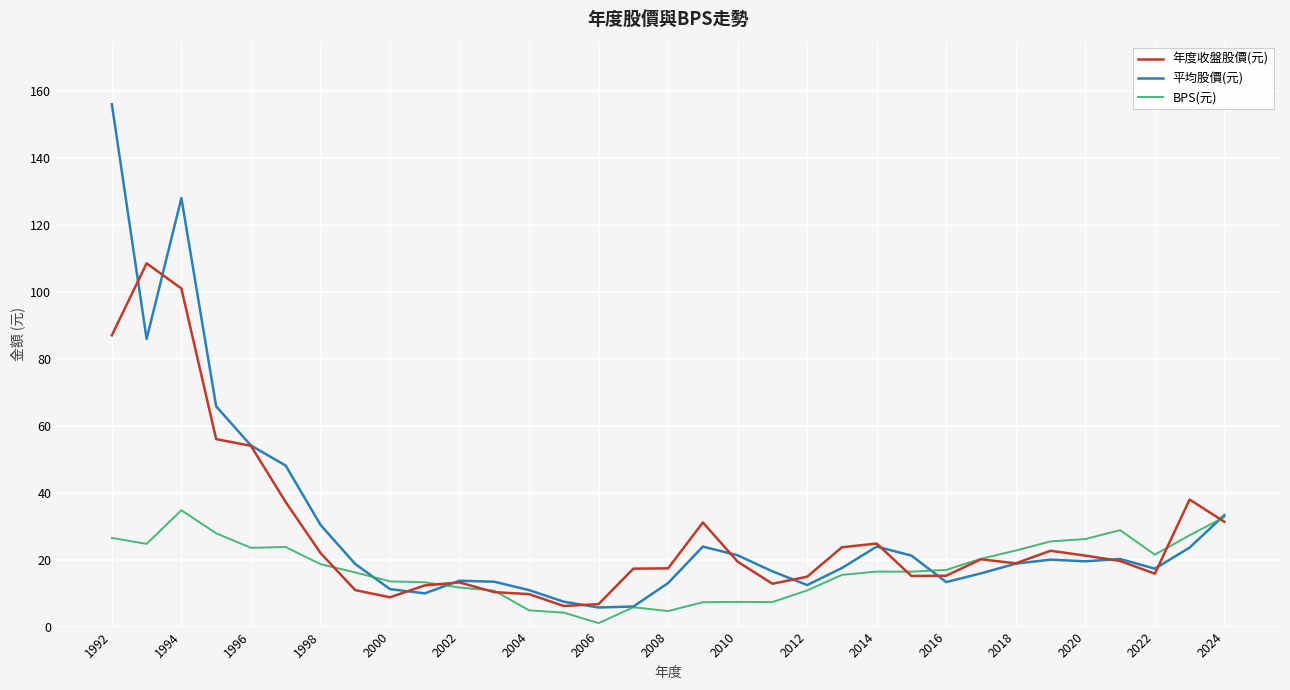

List the series in order of their peak value, lowest first.

BPS(元), 年度收盤股價(元), 平均股價(元)